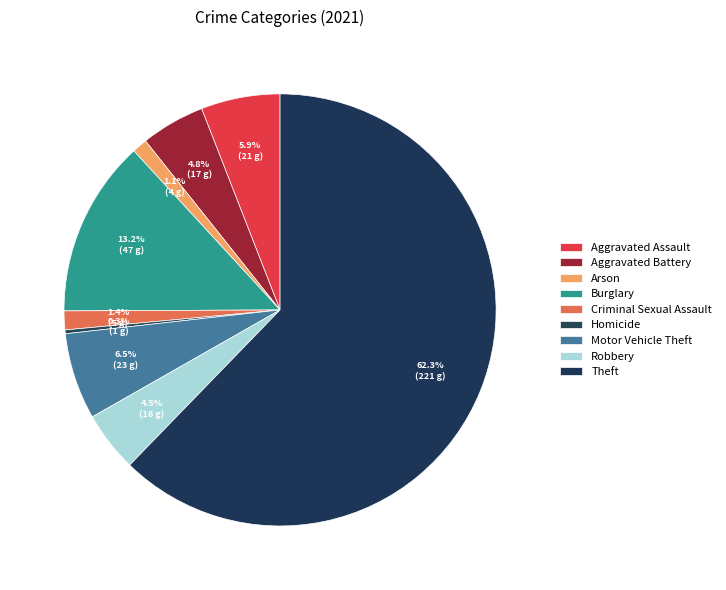

To the nearest percent, what is the difference between the Criminal Sexual Assault and Robbery slice percentages?

3%